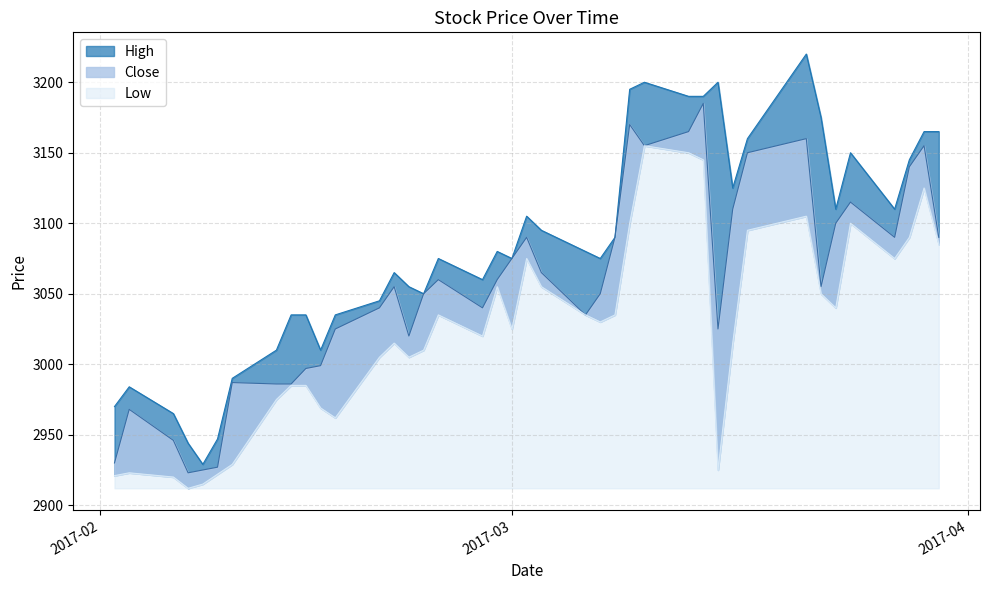

What is the sum of all High values?

123304